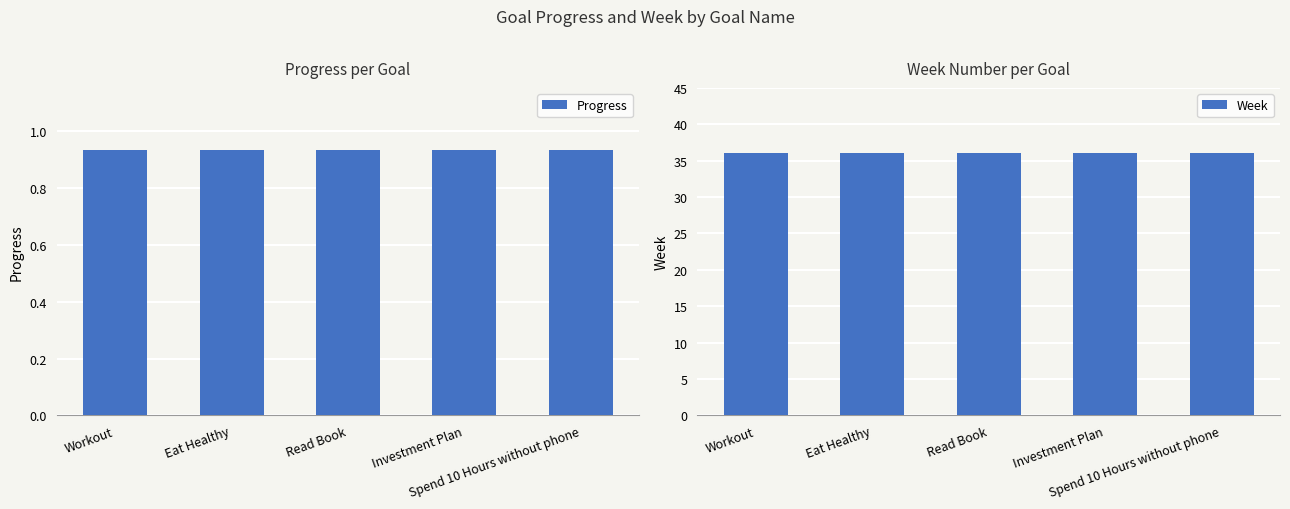

What are all the series names shown in the legend?

Progress, Week